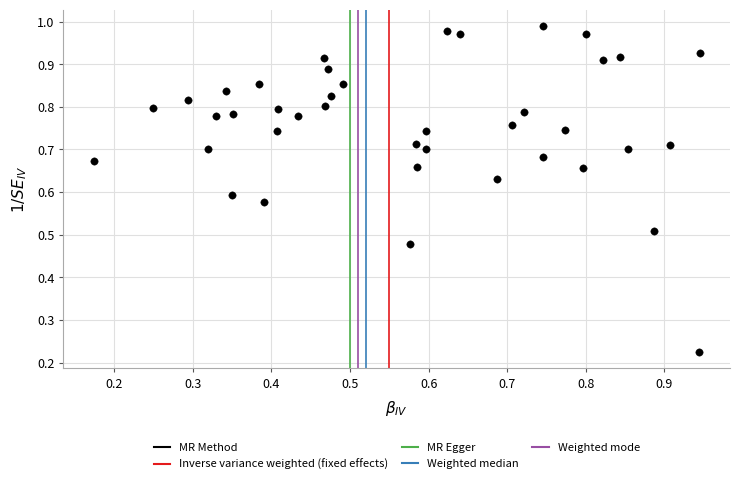

Count the number of points in this scatter plot.

40